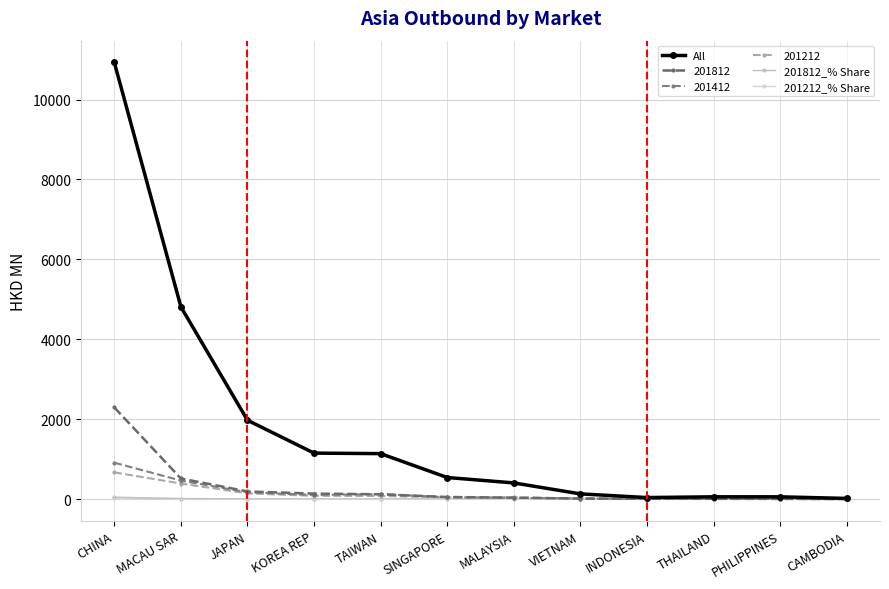

What is the difference between the maximum and minimum values in the All series?

10910.2